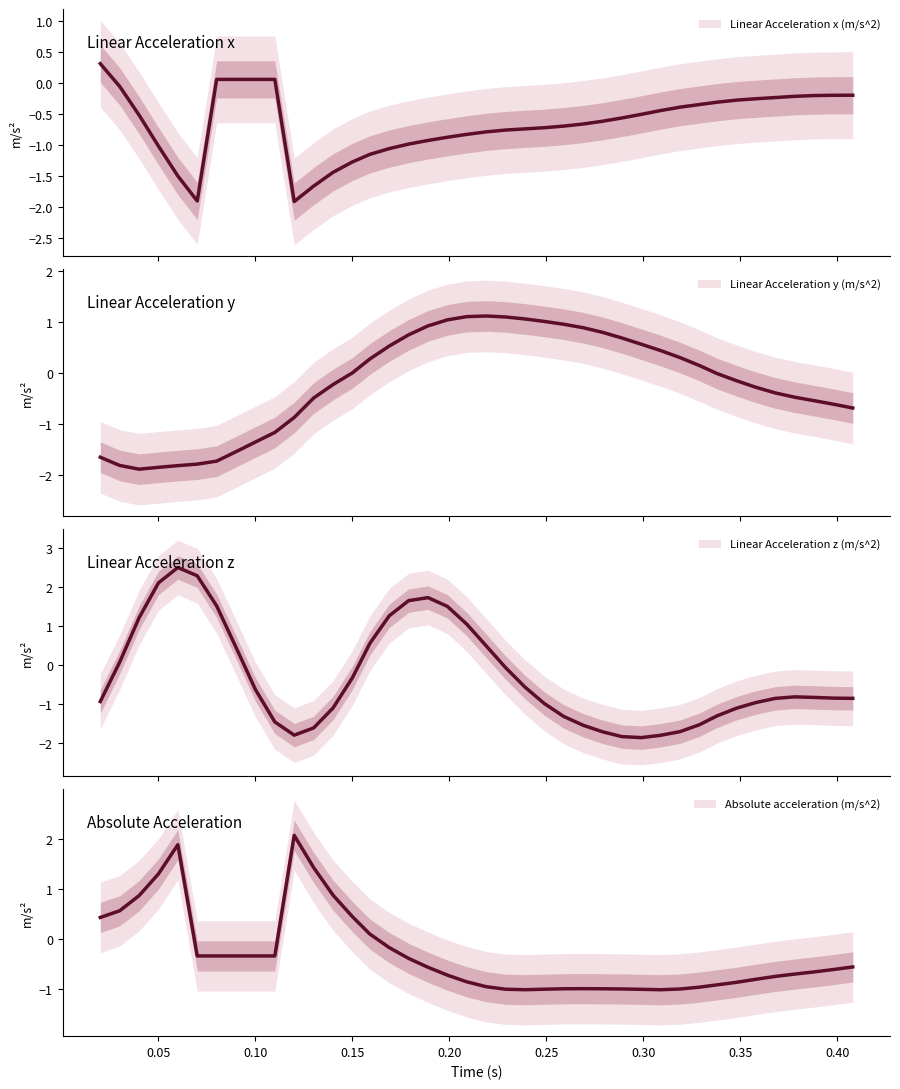

Is the value of Absolute acceleration (m/s^2) at 32 greater than the value of Linear Acceleration z (m/s^2) at 14?

No